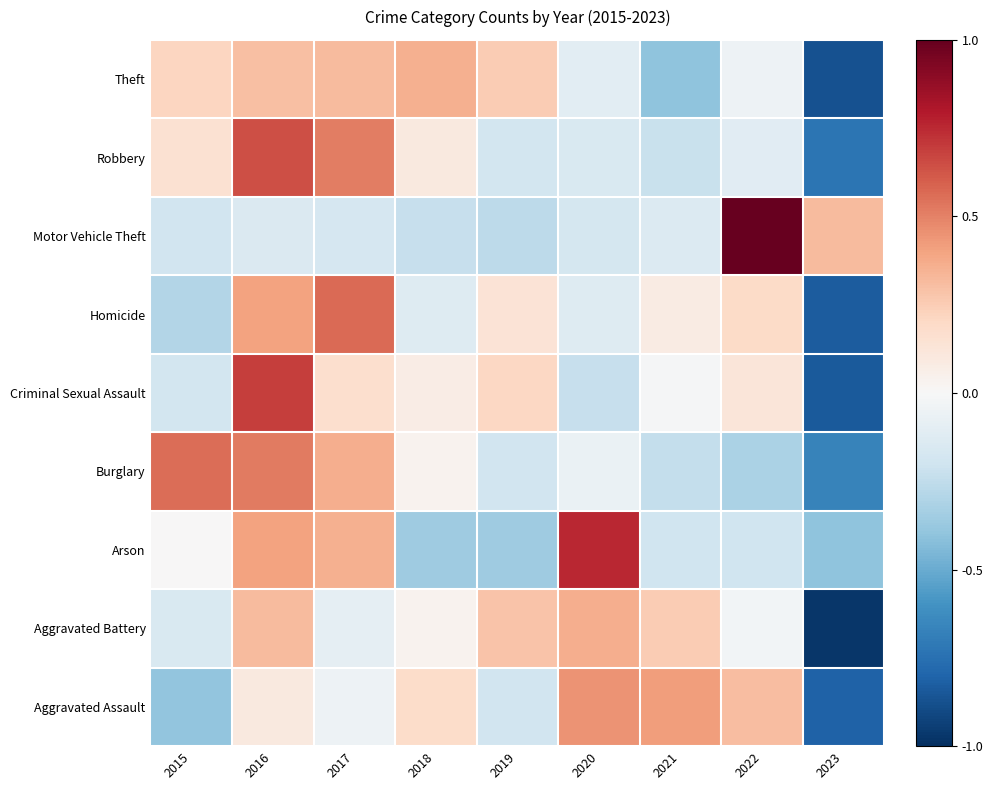

What is the total value across all series at 2023?

-5.8